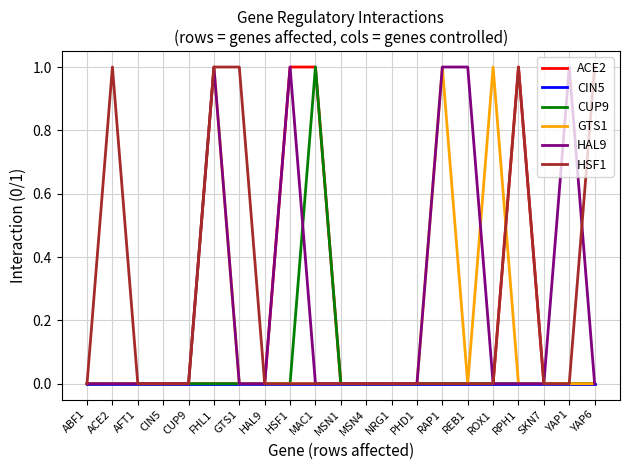

What is the difference between the maximum and minimum values in the GTS1 series?

1